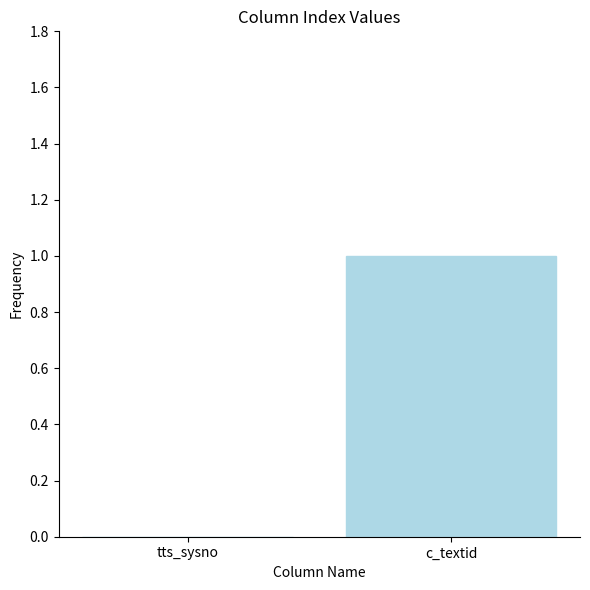

Which label corresponds to the largest value in the chart?

c_textid